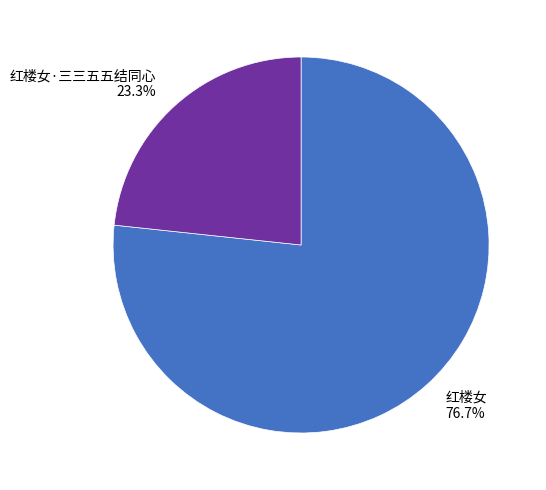

Does any single category account for the majority?

Yes